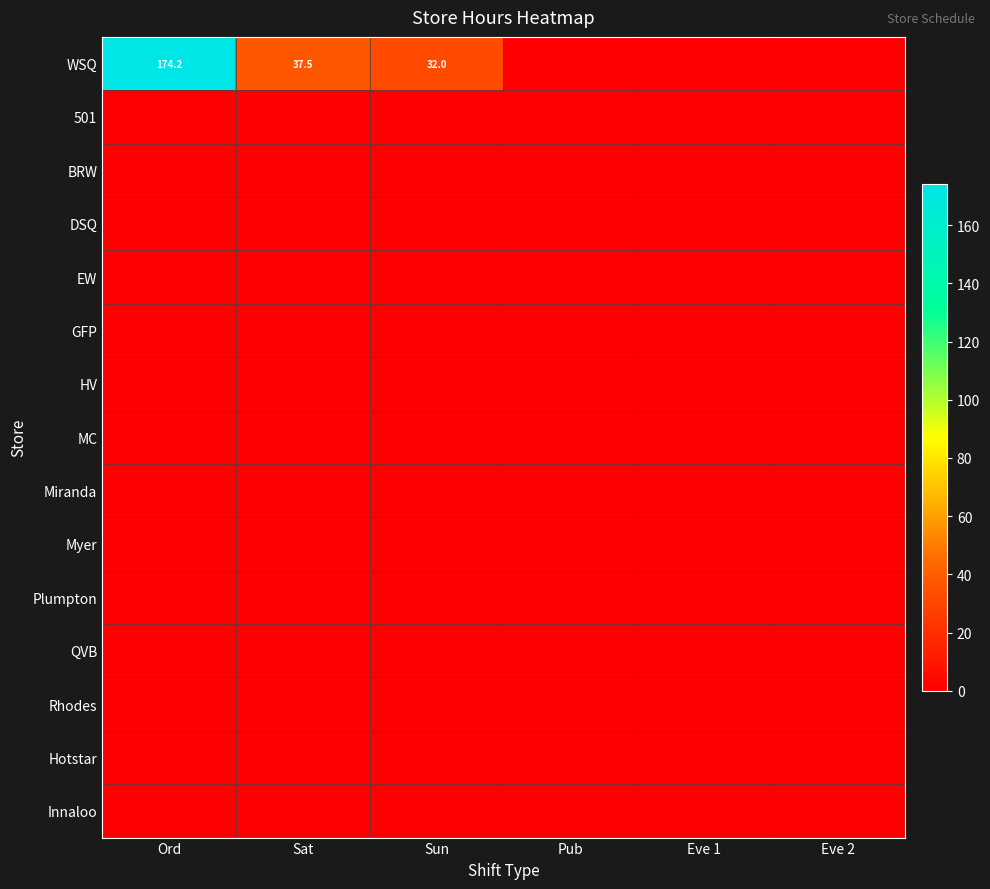

What is the total value across all series at Sat?

37.5